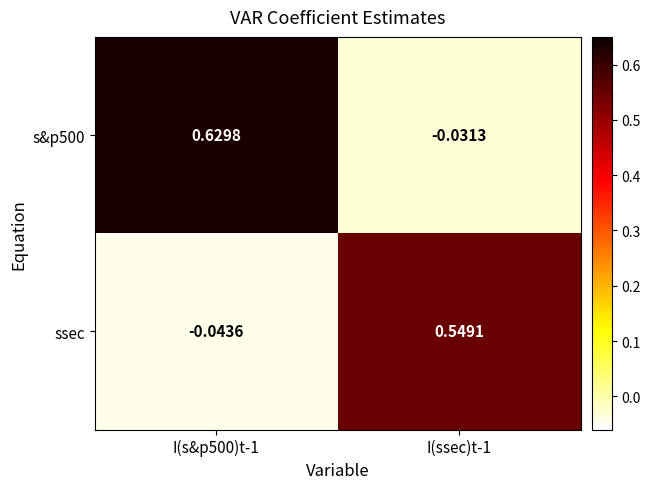

Is the value of ssec at I(ssec)t-1 greater than the value of s&p500 at I(ssec)t-1?

Yes